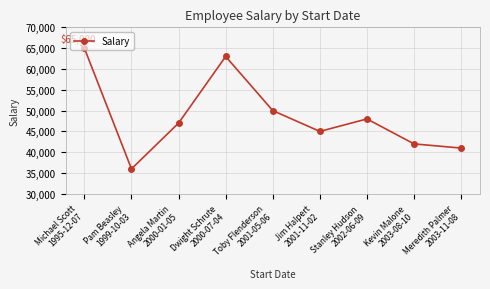

What is the label of the 8th point from the right?

Pam Beasley
1999-10-03